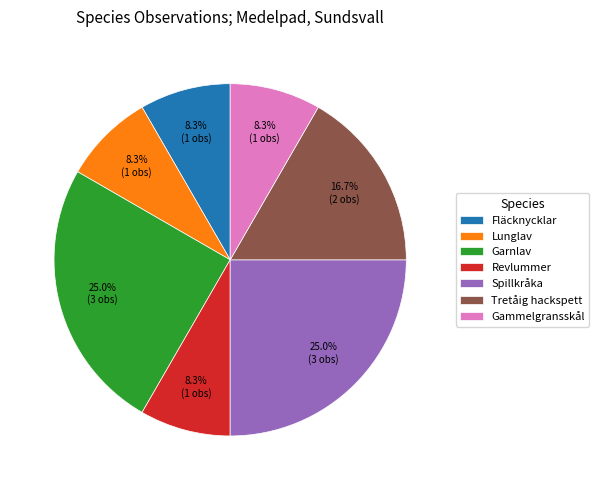

Count the number of slices in the pie.

7